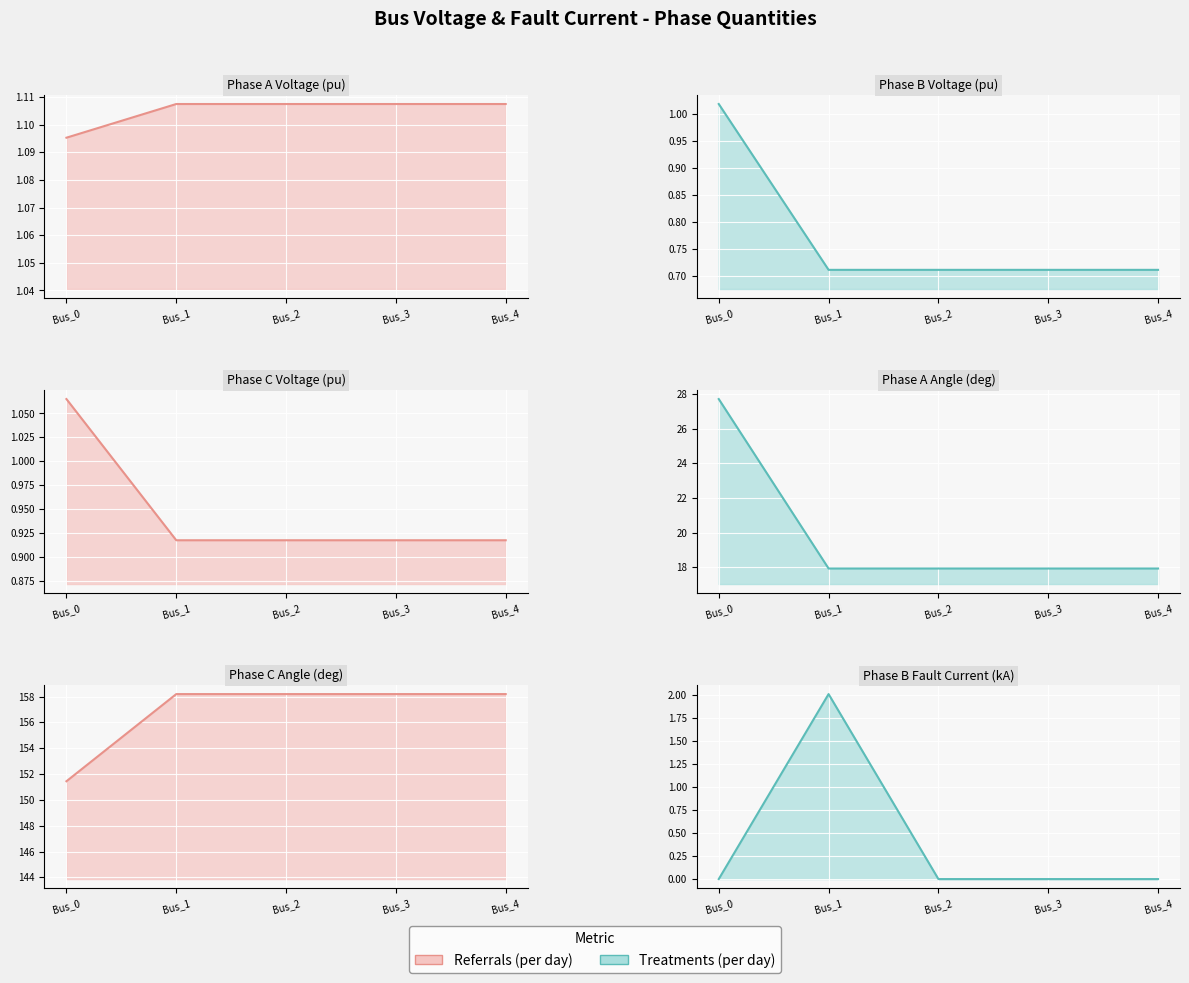

What is the approximate value of pf_vm_a_pu_line at Bus_4?

1.1